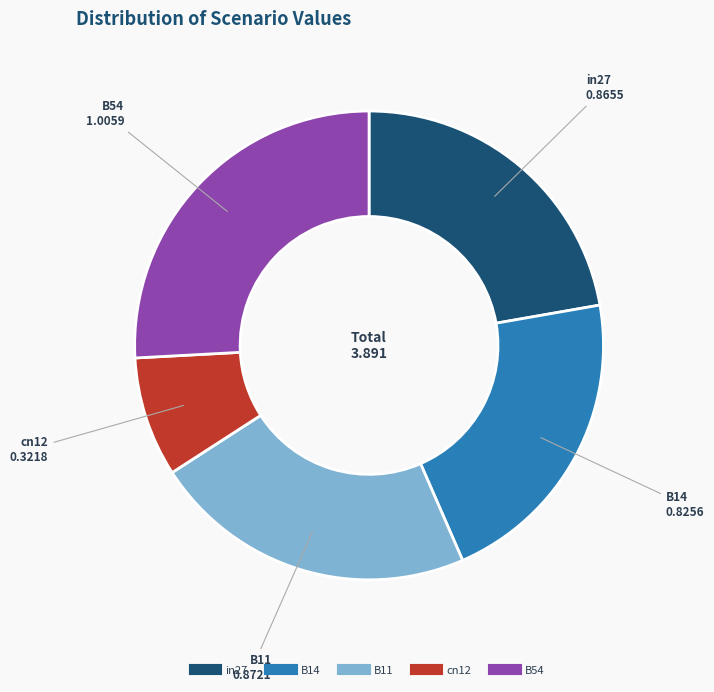

Combined, do B11 and B54 account for over 50%?

No